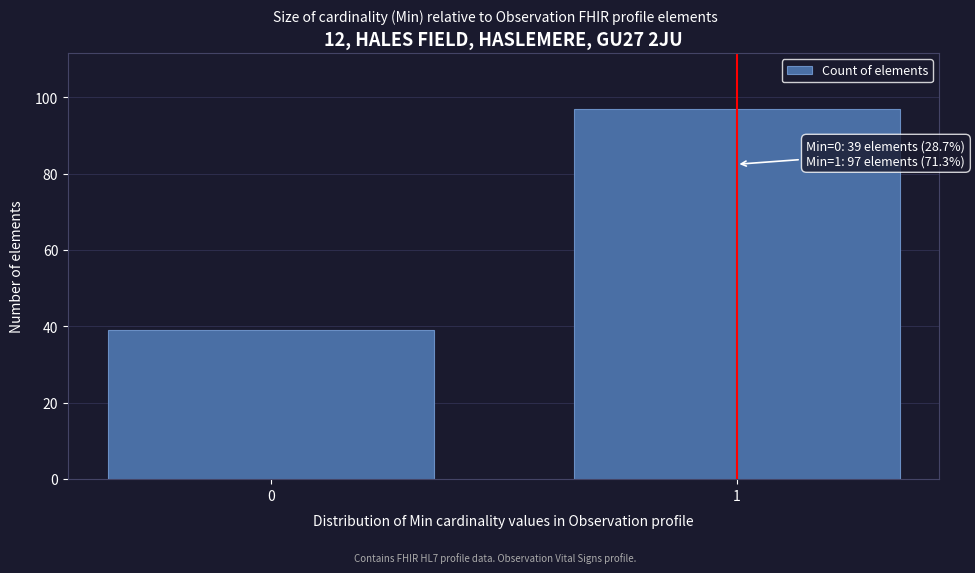

Reading left to right, what are all the values shown in this chart?

0=39	1=97